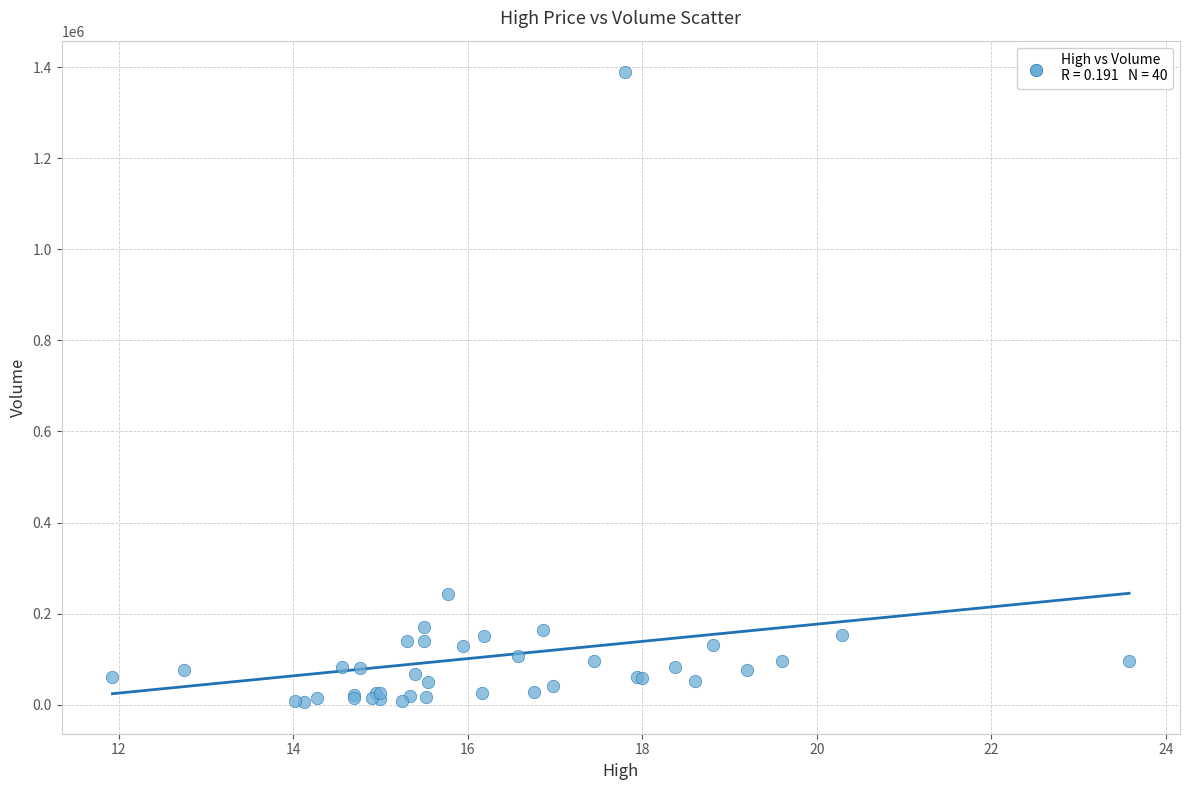

What Y value in the scatter plot is closest to 697300?

243000